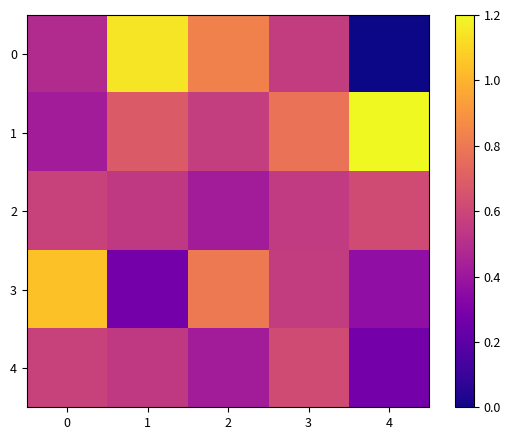

Reading left to right, list all the values displayed in this chart.

row_0: 0=0.5	1=1.1	2=0.8	3=0.6	4=0.0
row_1: 0=0.4	1=0.7	2=0.6	3=0.8	4=1.2
row_2: 0=0.6	1=0.5	2=0.4	3=0.6	4=0.6
row_3: 0=1.0	1=0.3	2=0.8	3=0.6	4=0.4
row_4: 0=0.6	1=0.5	2=0.4	3=0.6	4=0.3